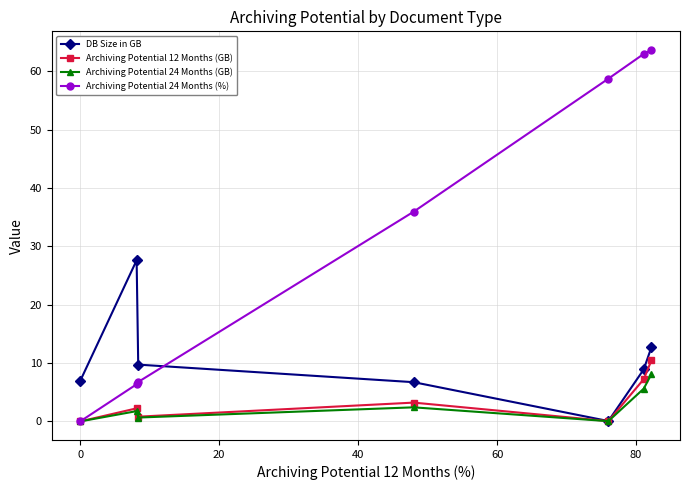

After their last crossing, which series has the higher values: DB Size in GB or Archiving Potential 24 Months (%)?

Archiving Potential 24 Months (%)